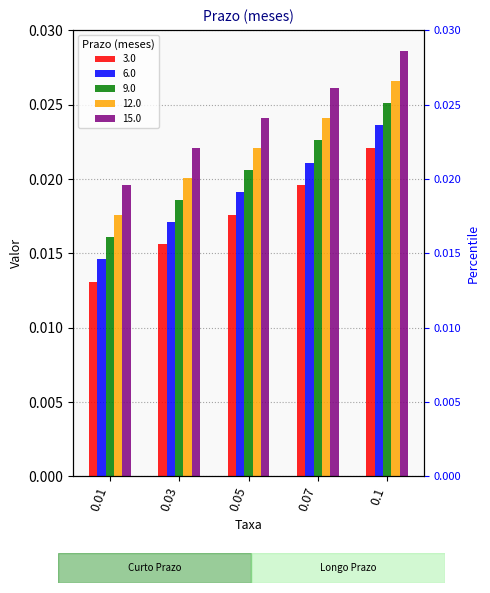

What position from the left is 0.01?

1